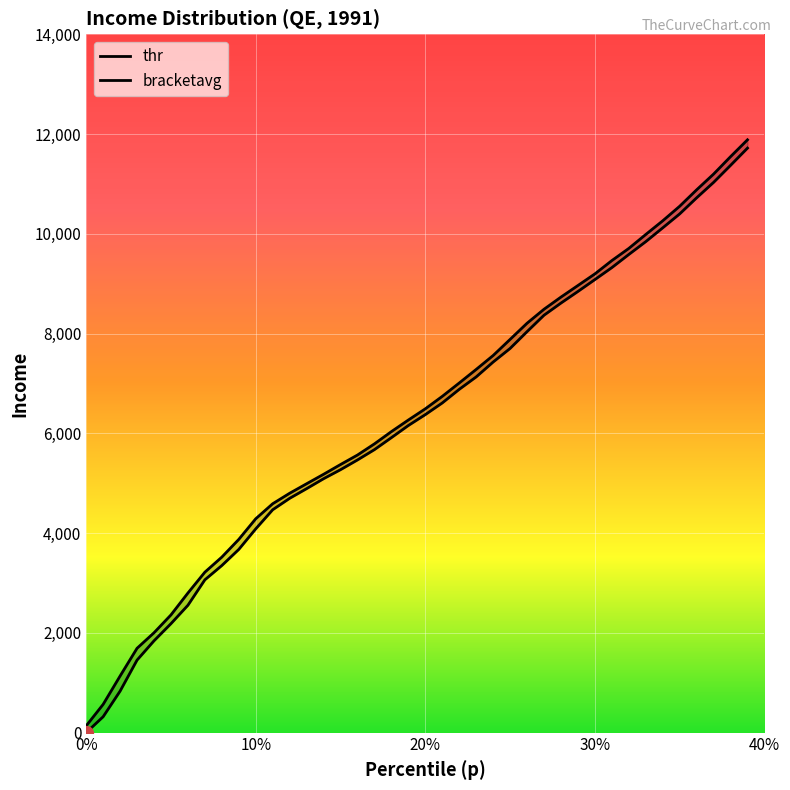

How many data points does each series have?

40